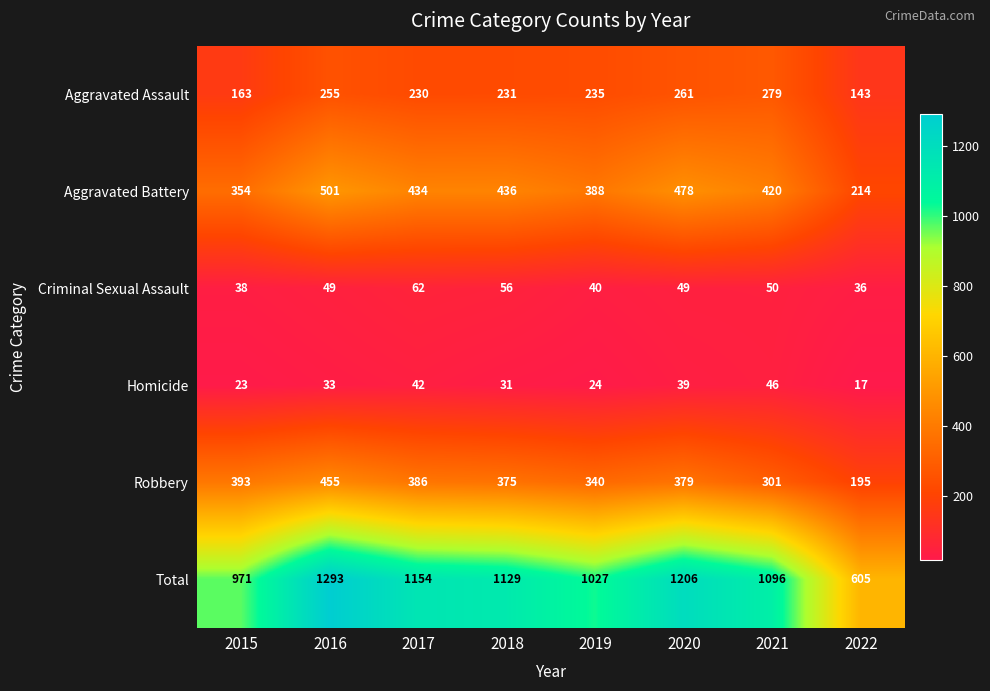

Rank the series by their maximum value, from lowest to highest.

Homicide, Criminal Sexual Assault, Aggravated Assault, Robbery, Aggravated Battery, Total